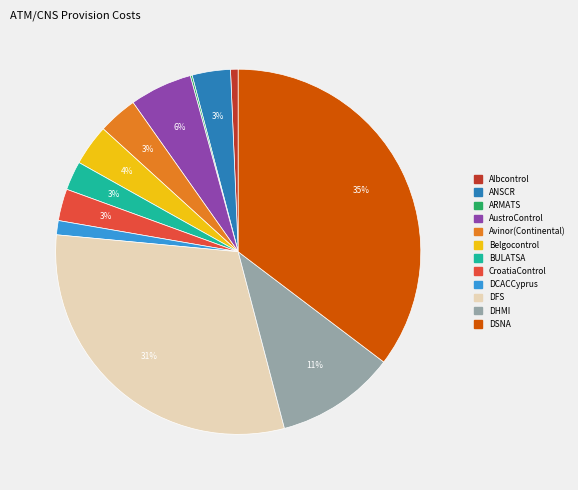

To the nearest percent, what is the combined percentage of AustroControl and DCACCyprus?

7%